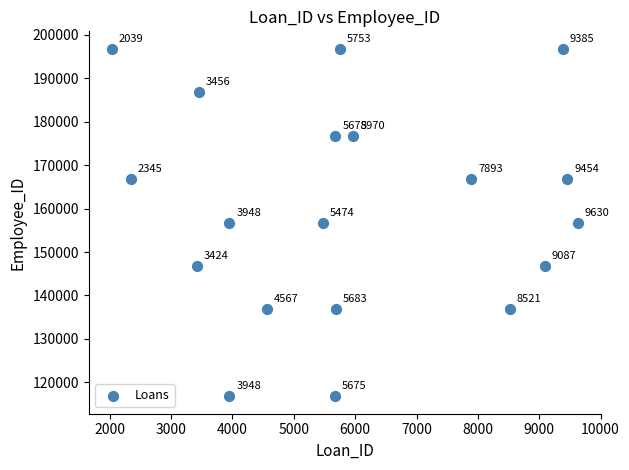

What Y value in the scatter plot is closest to 156793?

156794